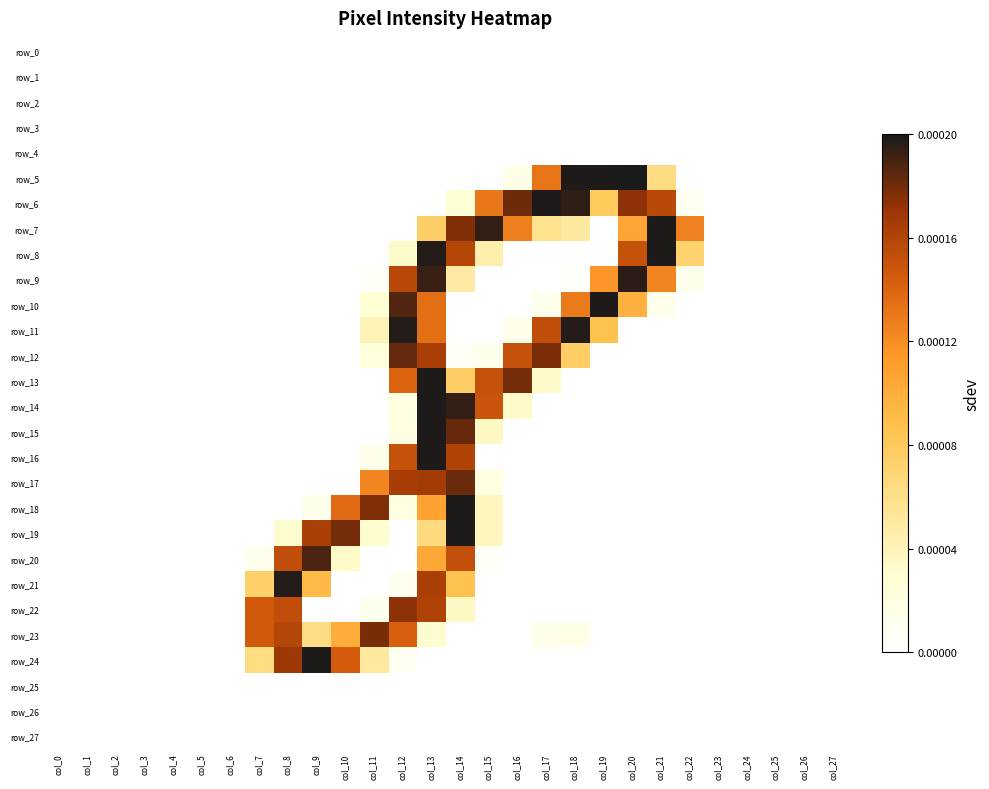

Reading left to right, extract all data points from this chart.

row_0: col_0=0	col_1=0	col_2=0	col_3=0	col_4=0	col_5=0	col_6=0	col_7=0	col_8=0	col_9=0	col_10=0	col_11=0	col_12=0	col_13=0	col_14=0	col_15=0	col_16=0	col_17=0	col_18=0	col_19=0	col_20=0	col_21=0	col_22=0	col_23=0	col_24=0	col_25=0	col_26=0	col_27=0
row_1: col_0=0	col_1=0	col_2=0	col_3=0	col_4=0	col_5=0	col_6=0	col_7=0	col_8=0	col_9=0	col_10=0	col_11=0	col_12=0	col_13=0	col_14=0	col_15=0	col_16=0	col_17=0	col_18=0	col_19=0	col_20=0	col_21=0	col_22=0	col_23=0	col_24=0	col_25=0	col_26=0	col_27=0
row_2: col_0=0	col_1=0	col_2=0	col_3=0	col_4=0	col_5=0	col_6=0	col_7=0	col_8=0	col_9=0	col_10=0	col_11=0	col_12=0	col_13=0	col_14=0	col_15=0	col_16=0	col_17=0	col_18=0	col_19=0	col_20=0	col_21=0	col_22=0	col_23=0	col_24=0	col_25=0	col_26=0	col_27=0
row_3: col_0=0	col_1=0	col_2=0	col_3=0	col_4=0	col_5=0	col_6=0	col_7=0	col_8=0	col_9=0	col_10=0	col_11=0	col_12=0	col_13=0	col_14=0	col_15=0	col_16=0	col_17=0	col_18=0	col_19=0	col_20=0	col_21=0	col_22=0	col_23=0	col_24=0	col_25=0	col_26=0	col_27=0
row_4: col_0=0	col_1=0	col_2=0	col_3=0	col_4=0	col_5=0	col_6=0	col_7=0	col_8=0	col_9=0	col_10=0	col_11=0	col_12=0	col_13=0	col_14=0	col_15=0	col_16=0	col_17=0	col_18=0	col_19=0	col_20=0	col_21=0	col_22=0	col_23=0	col_24=0	col_25=0	col_26=0	col_27=0
row_5: col_0=0	col_1=0	col_2=0	col_3=0	col_4=0	col_5=0	col_6=0	col_7=0	col_8=0	col_9=0	col_10=0	col_11=0	col_12=0	col_13=0	col_14=0	col_15=0	col_16=19	col_17=168	col_18=254	col_19=254	col_20=255	col_21=81	col_22=0	col_23=0	col_24=0	col_25=0	col_26=0	col_27=0
row_6: col_0=0	col_1=0	col_2=0	col_3=0	col_4=0	col_5=0	col_6=0	col_7=0	col_8=0	col_9=0	col_10=0	col_11=0	col_12=0	col_13=0	col_14=35	col_15=167	col_16=231	col_17=254	col_18=249	col_19=102	col_20=222	col_21=200	col_22=11	col_23=0	col_24=0	col_25=0	col_26=0	col_27=0
row_7: col_0=0	col_1=0	col_2=0	col_3=0	col_4=0	col_5=0	col_6=0	col_7=0	col_8=0	col_9=0	col_10=0	col_11=0	col_12=0	col_13=96	col_14=225	col_15=248	col_16=162	col_17=74	col_18=64	col_19=0	col_20=134	col_21=254	col_22=161	col_23=0	col_24=0	col_25=0	col_26=0	col_27=0
row_8: col_0=0	col_1=0	col_2=0	col_3=0	col_4=0	col_5=0	col_6=0	col_7=0	col_8=0	col_9=0	col_10=0	col_11=0	col_12=41	col_13=252	col_14=203	col_15=58	col_16=0	col_17=0	col_18=0	col_19=0	col_20=193	col_21=254	col_22=92	col_23=0	col_24=0	col_25=0	col_26=0	col_27=0
row_9: col_0=0	col_1=0	col_2=0	col_3=0	col_4=0	col_5=0	col_6=0	col_7=0	col_8=0	col_9=0	col_10=0	col_11=6	col_12=201	col_13=246	col_14=63	col_15=0	col_16=0	col_17=0	col_18=5	col_19=147	col_20=250	col_21=158	col_22=14	col_23=0	col_24=0	col_25=0	col_26=0	col_27=0
row_10: col_0=0	col_1=0	col_2=0	col_3=0	col_4=0	col_5=0	col_6=0	col_7=0	col_8=0	col_9=0	col_10=0	col_11=35	col_12=239	col_13=172	col_14=0	col_15=0	col_16=0	col_17=15	col_18=165	col_19=254	col_20=125	col_21=16	col_22=0	col_23=0	col_24=0	col_25=0	col_26=0	col_27=0
row_11: col_0=0	col_1=0	col_2=0	col_3=0	col_4=0	col_5=0	col_6=0	col_7=0	col_8=0	col_9=0	col_10=0	col_11=52	col_12=252	col_13=172	col_14=0	col_15=0	col_16=17	col_17=196	col_18=252	col_19=110	col_20=1	col_21=0	col_22=0	col_23=0	col_24=0	col_25=0	col_26=0	col_27=0
row_12: col_0=0	col_1=0	col_2=0	col_3=0	col_4=0	col_5=0	col_6=0	col_7=0	col_8=0	col_9=0	col_10=0	col_11=29	col_12=234	col_13=209	col_14=7	col_15=14	col_16=193	col_17=227	col_18=97	col_19=0	col_20=0	col_21=0	col_22=0	col_23=0	col_24=0	col_25=0	col_26=0	col_27=0
row_13: col_0=0	col_1=0	col_2=0	col_3=0	col_4=0	col_5=0	col_6=0	col_7=0	col_8=0	col_9=0	col_10=0	col_11=0	col_12=180	col_13=254	col_14=97	col_15=193	col_16=229	col_17=42	col_18=0	col_19=0	col_20=0	col_21=0	col_22=0	col_23=0	col_24=0	col_25=0	col_26=0	col_27=0
row_14: col_0=0	col_1=0	col_2=0	col_3=0	col_4=0	col_5=0	col_6=0	col_7=0	col_8=0	col_9=0	col_10=0	col_11=0	col_12=25	col_13=254	col_14=248	col_15=191	col_16=41	col_17=0	col_18=0	col_19=0	col_20=0	col_21=0	col_22=0	col_23=0	col_24=0	col_25=0	col_26=0	col_27=0
row_15: col_0=0	col_1=0	col_2=0	col_3=0	col_4=0	col_5=0	col_6=0	col_7=0	col_8=0	col_9=0	col_10=0	col_11=0	col_12=25	col_13=254	col_14=233	col_15=45	col_16=0	col_17=0	col_18=0	col_19=0	col_20=0	col_21=0	col_22=0	col_23=0	col_24=0	col_25=0	col_26=0	col_27=0
row_16: col_0=0	col_1=0	col_2=0	col_3=0	col_4=0	col_5=0	col_6=0	col_7=0	col_8=0	col_9=0	col_10=0	col_11=17	col_12=193	col_13=254	col_14=205	col_15=0	col_16=0	col_17=0	col_18=0	col_19=0	col_20=0	col_21=0	col_22=0	col_23=0	col_24=0	col_25=0	col_26=0	col_27=0
row_17: col_0=0	col_1=0	col_2=0	col_3=0	col_4=0	col_5=0	col_6=0	col_7=0	col_8=0	col_9=0	col_10=0	col_11=158	col_12=210	col_13=212	col_14=232	col_15=26	col_16=0	col_17=0	col_18=0	col_19=0	col_20=0	col_21=0	col_22=0	col_23=0	col_24=0	col_25=0	col_26=0	col_27=0
row_18: col_0=0	col_1=0	col_2=0	col_3=0	col_4=0	col_5=0	col_6=0	col_7=0	col_8=0	col_9=14	col_10=175	col_11=226	col_12=25	col_13=137	col_14=254	col_15=48	col_16=0	col_17=0	col_18=0	col_19=0	col_20=0	col_21=0	col_22=0	col_23=0	col_24=0	col_25=0	col_26=0	col_27=0
row_19: col_0=0	col_1=0	col_2=0	col_3=0	col_4=0	col_5=0	col_6=0	col_7=0	col_8=39	col_9=208	col_10=229	col_11=39	col_12=0	col_13=82	col_14=254	col_15=48	col_16=0	col_17=0	col_18=0	col_19=0	col_20=0	col_21=0	col_22=0	col_23=0	col_24=0	col_25=0	col_26=0	col_27=0
row_20: col_0=0	col_1=0	col_2=0	col_3=0	col_4=0	col_5=0	col_6=0	col_7=14	col_8=196	col_9=241	col_10=43	col_11=0	col_12=0	col_13=132	col_14=195	col_15=5	col_16=0	col_17=0	col_18=0	col_19=0	col_20=0	col_21=0	col_22=0	col_23=0	col_24=0	col_25=0	col_26=0	col_27=0
row_21: col_0=0	col_1=0	col_2=0	col_3=0	col_4=0	col_5=0	col_6=0	col_7=94	col_8=252	col_9=117	col_10=0	col_11=0	col_12=12	col_13=208	col_14=110	col_15=0	col_16=0	col_17=0	col_18=0	col_19=0	col_20=0	col_21=0	col_22=0	col_23=0	col_24=0	col_25=0	col_26=0	col_27=0
row_22: col_0=0	col_1=0	col_2=0	col_3=0	col_4=0	col_5=0	col_6=0	col_7=187	col_8=196	col_9=0	col_10=0	col_11=15	col_12=222	col_13=206	col_14=45	col_15=0	col_16=0	col_17=0	col_18=0	col_19=0	col_20=0	col_21=0	col_22=0	col_23=0	col_24=0	col_25=0	col_26=0	col_27=0
row_23: col_0=0	col_1=0	col_2=0	col_3=0	col_4=0	col_5=0	col_6=0	col_7=187	col_8=203	col_9=80	col_10=129	col_11=228	col_12=182	col_13=38	col_14=0	col_15=0	col_16=0	col_17=17	col_18=20	col_19=0	col_20=0	col_21=0	col_22=0	col_23=0	col_24=0	col_25=0	col_26=0	col_27=0
row_24: col_0=0	col_1=0	col_2=0	col_3=0	col_4=0	col_5=0	col_6=0	col_7=81	col_8=216	col_9=254	col_10=184	col_11=65	col_12=11	col_13=0	col_14=0	col_15=0	col_16=0	col_17=0	col_18=0	col_19=0	col_20=0	col_21=0	col_22=0	col_23=0	col_24=0	col_25=0	col_26=0	col_27=0
row_25: col_0=0	col_1=0	col_2=0	col_3=0	col_4=0	col_5=0	col_6=0	col_7=0	col_8=0	col_9=0	col_10=0	col_11=0	col_12=0	col_13=0	col_14=0	col_15=0	col_16=0	col_17=0	col_18=0	col_19=0	col_20=0	col_21=0	col_22=0	col_23=0	col_24=0	col_25=0	col_26=0	col_27=0
row_26: col_0=0	col_1=0	col_2=0	col_3=0	col_4=0	col_5=0	col_6=0	col_7=0	col_8=0	col_9=0	col_10=0	col_11=0	col_12=0	col_13=0	col_14=0	col_15=0	col_16=0	col_17=0	col_18=0	col_19=0	col_20=0	col_21=0	col_22=0	col_23=0	col_24=0	col_25=0	col_26=0	col_27=0
row_27: col_0=0	col_1=0	col_2=0	col_3=0	col_4=0	col_5=0	col_6=0	col_7=0	col_8=0	col_9=0	col_10=0	col_11=0	col_12=0	col_13=0	col_14=0	col_15=0	col_16=0	col_17=0	col_18=0	col_19=0	col_20=0	col_21=0	col_22=0	col_23=0	col_24=0	col_25=0	col_26=0	col_27=0